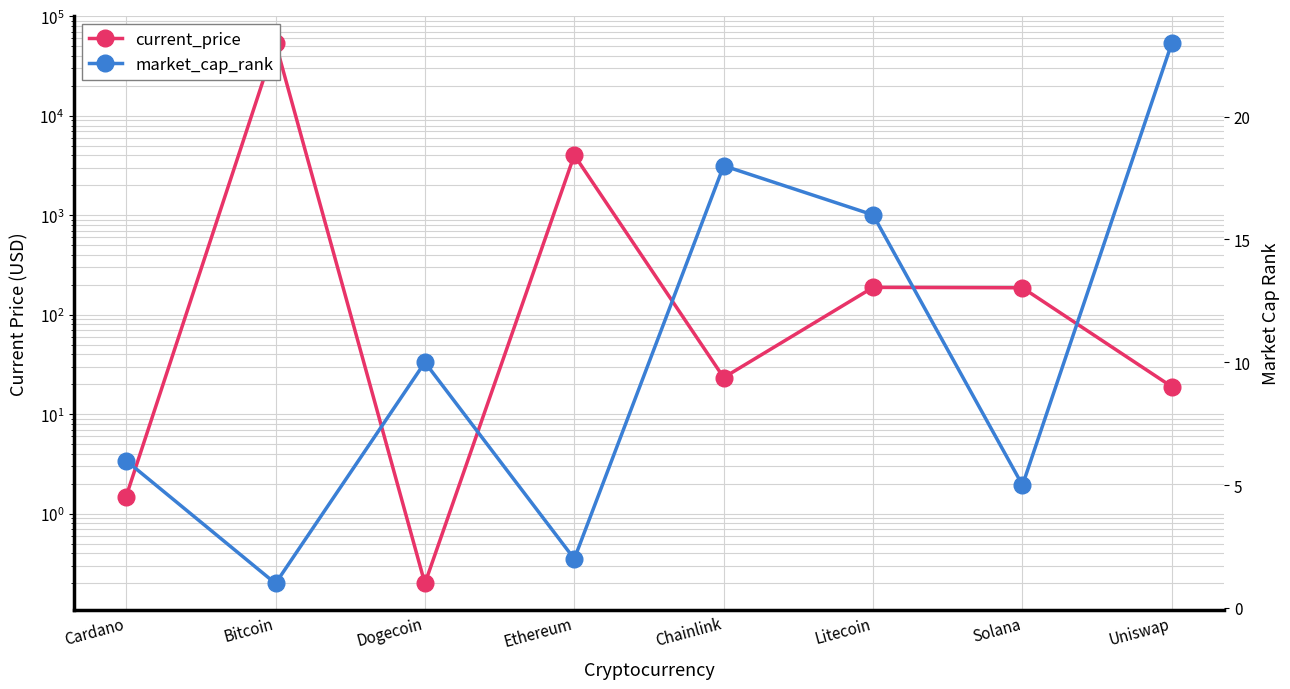

True or false: current_price has more than 2 points higher than both neighbors.

True